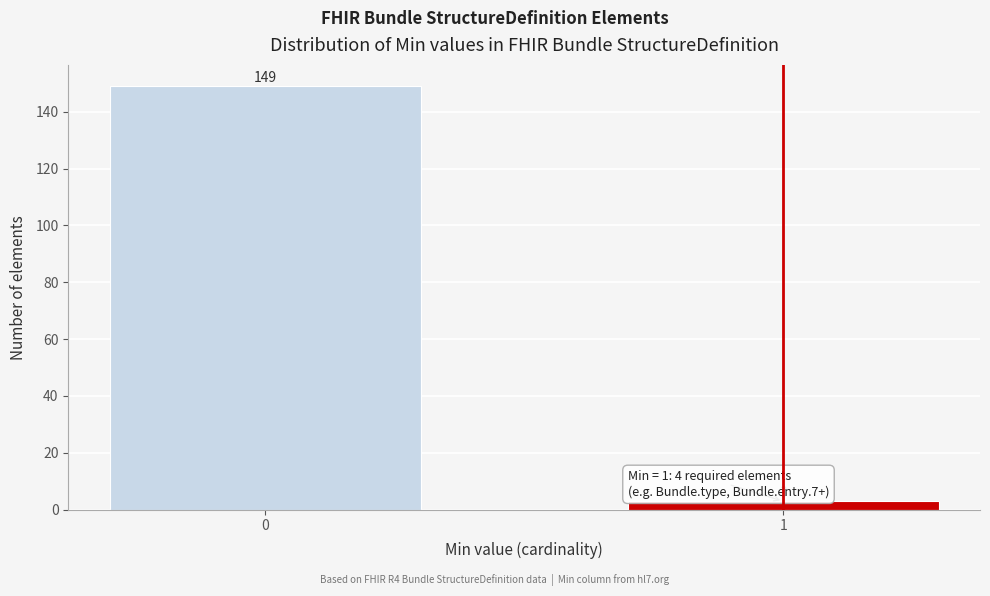

Reading left to right, transcribe all the data shown in this chart.

0=149	1=3